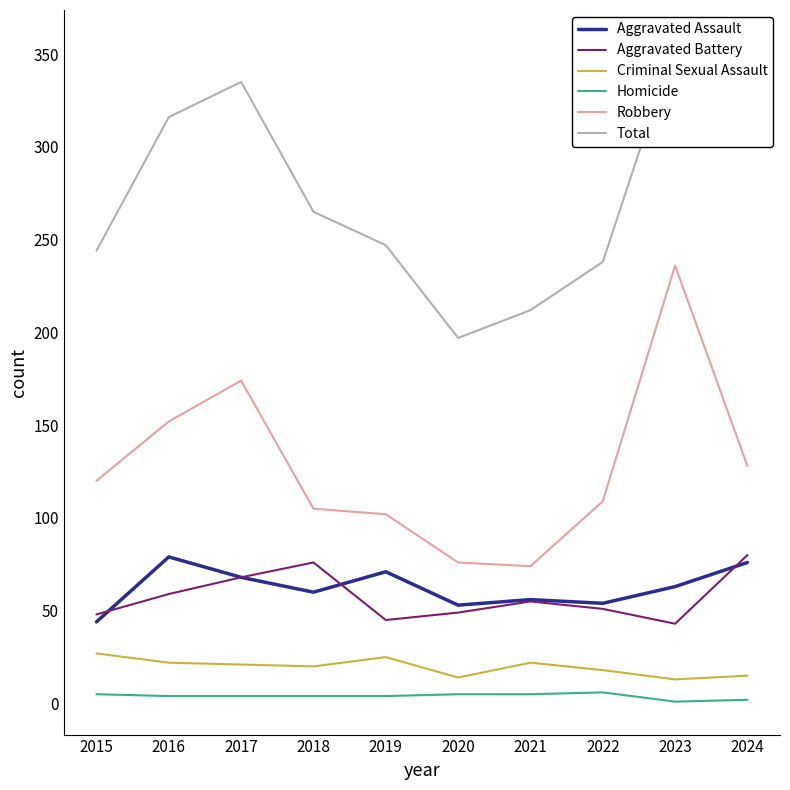

True or false: Robbery and Criminal Sexual Assault cross at least once.

False